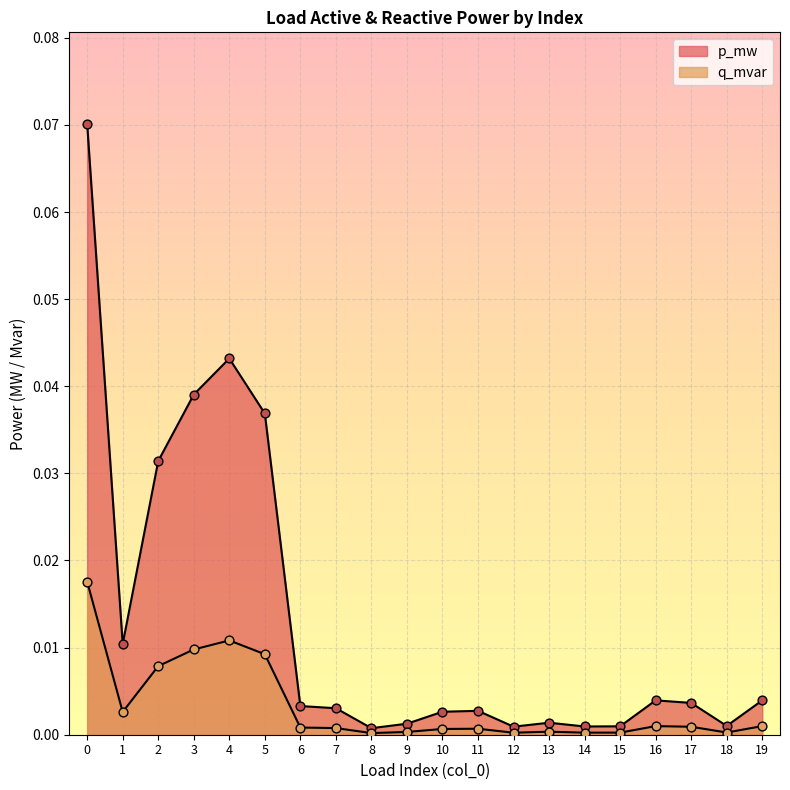

At how many categories does at least one series exceed 0?

20